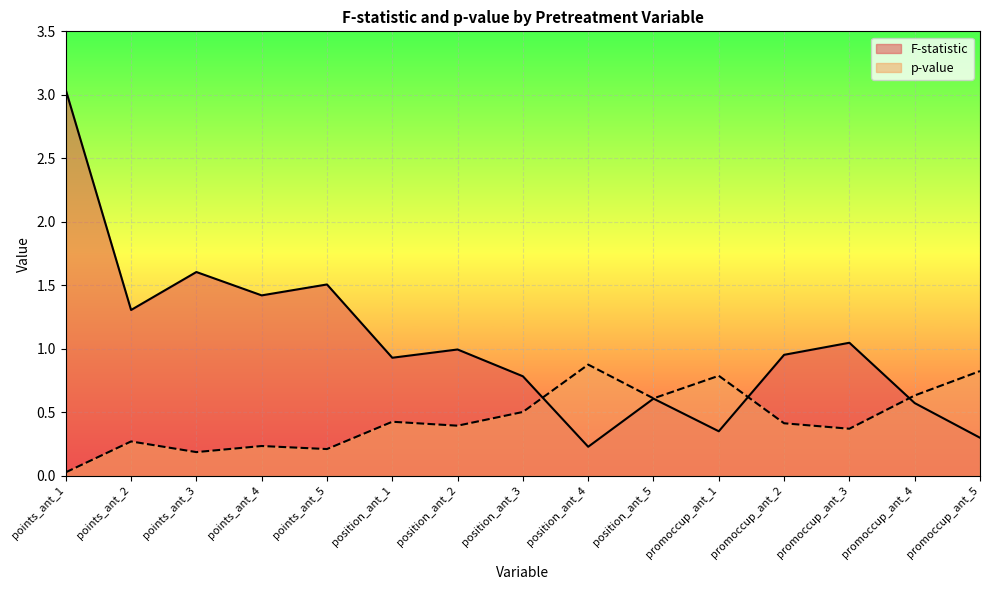

What is the sum of all p-value values?

6.8